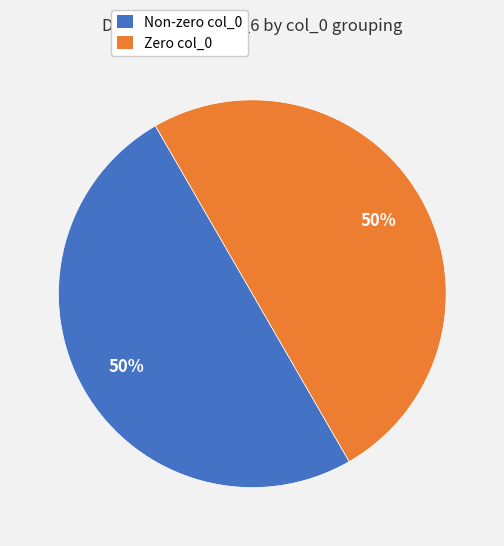

To the nearest percent, what is the difference between the largest and smallest slice percentages?

0%